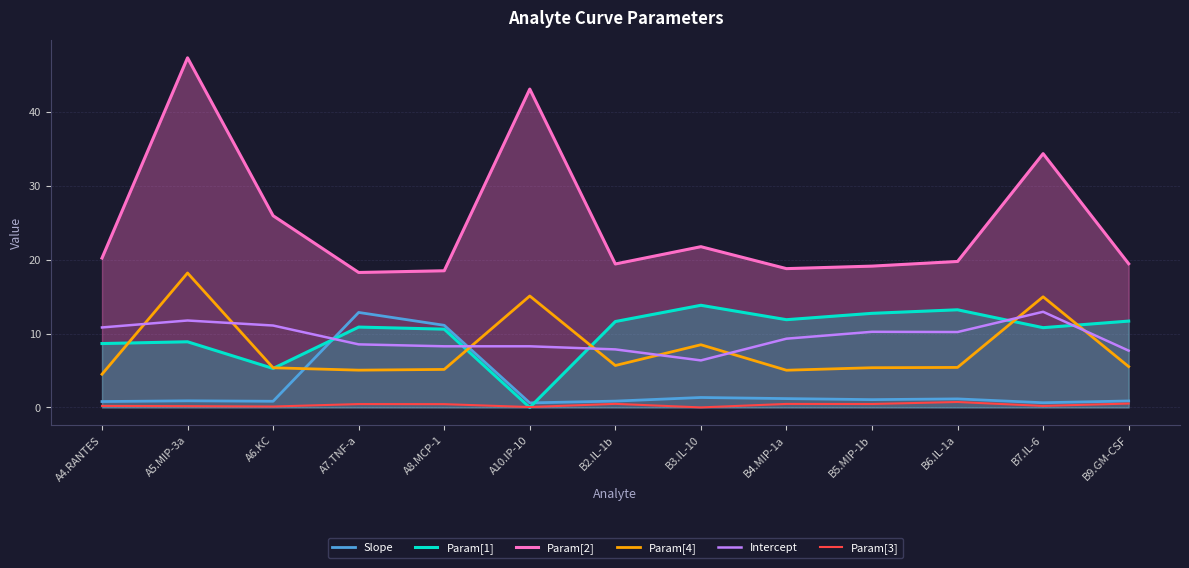

Is it true that Param[3] equals 0.5 at B2.IL-1b?

True